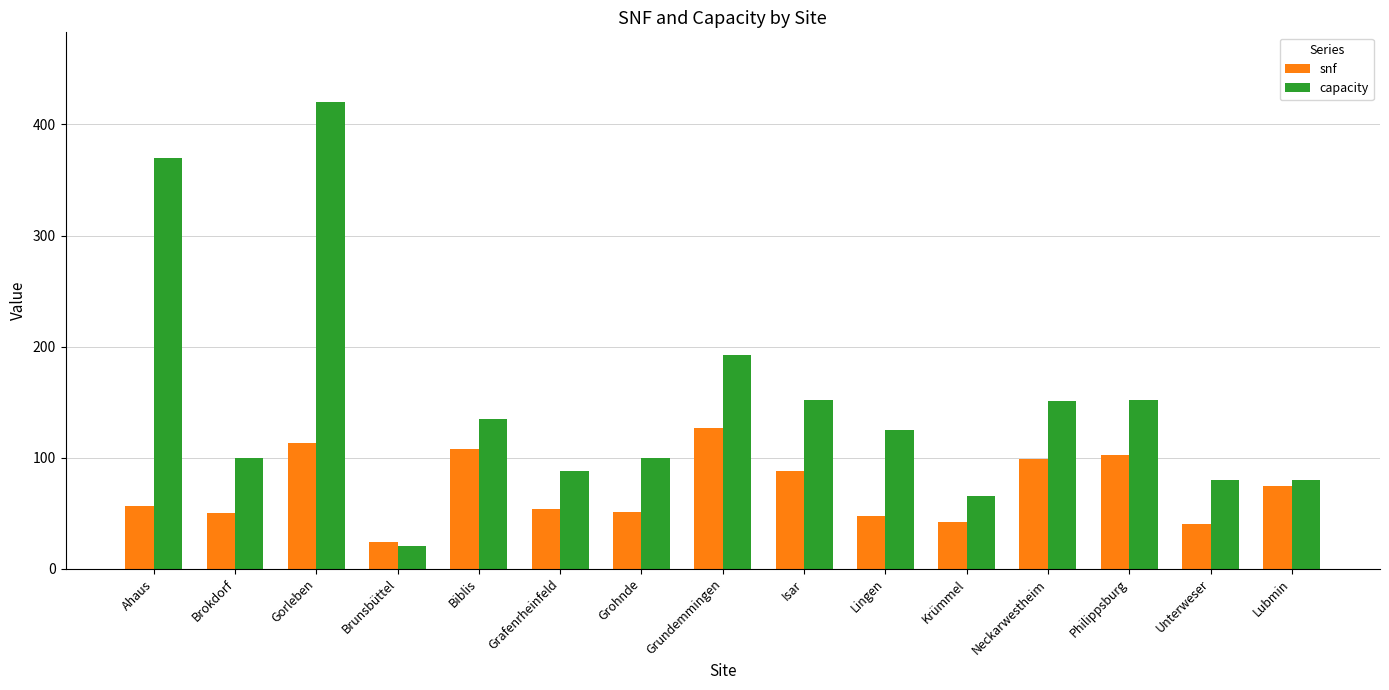

How many groups of bars are there?

15